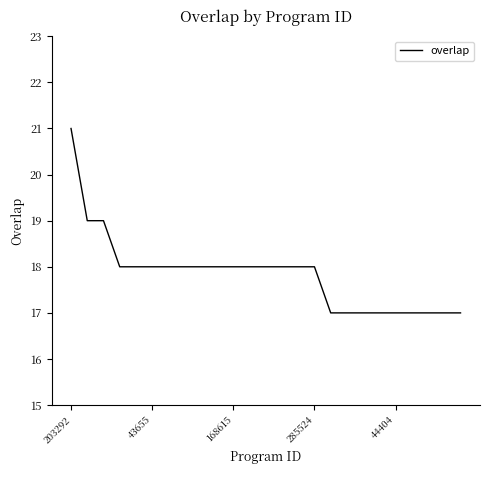

Count the number of categories in the chart.

25